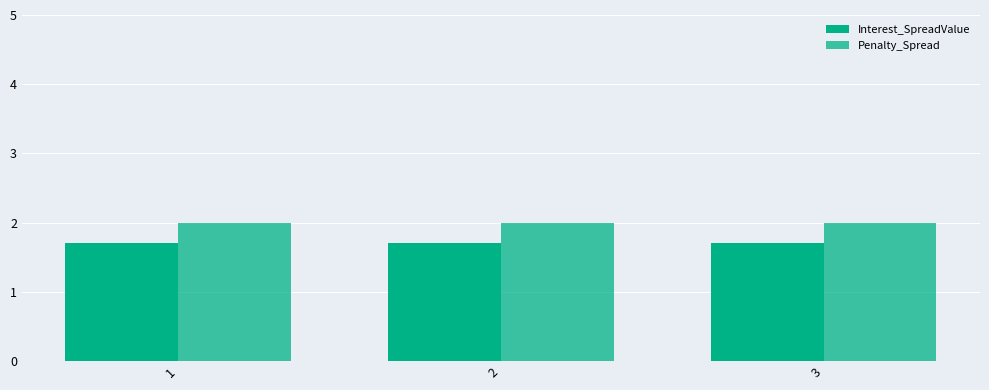

How many bars are there in total?

6